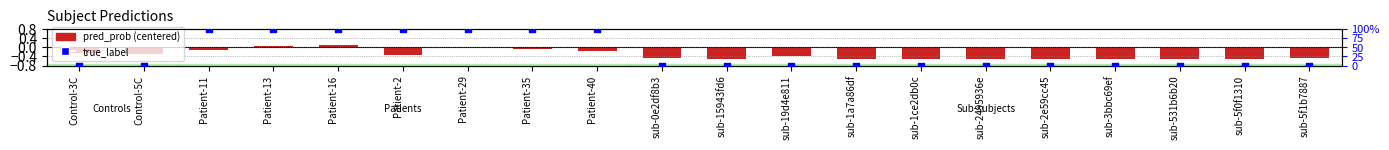

What is the total value across all series at sub-1a7a86df?

-0.5